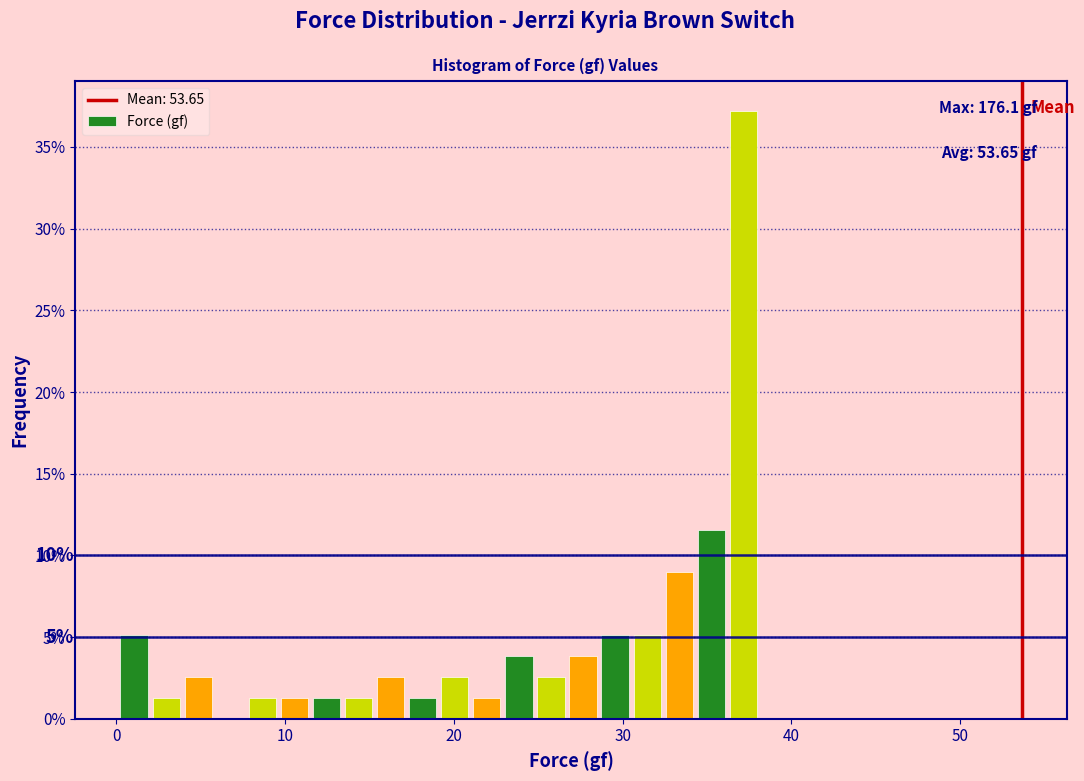

Around what value on the x-axis is the tallest bar? Give the approximate position of its centre, as read against the axis.

37